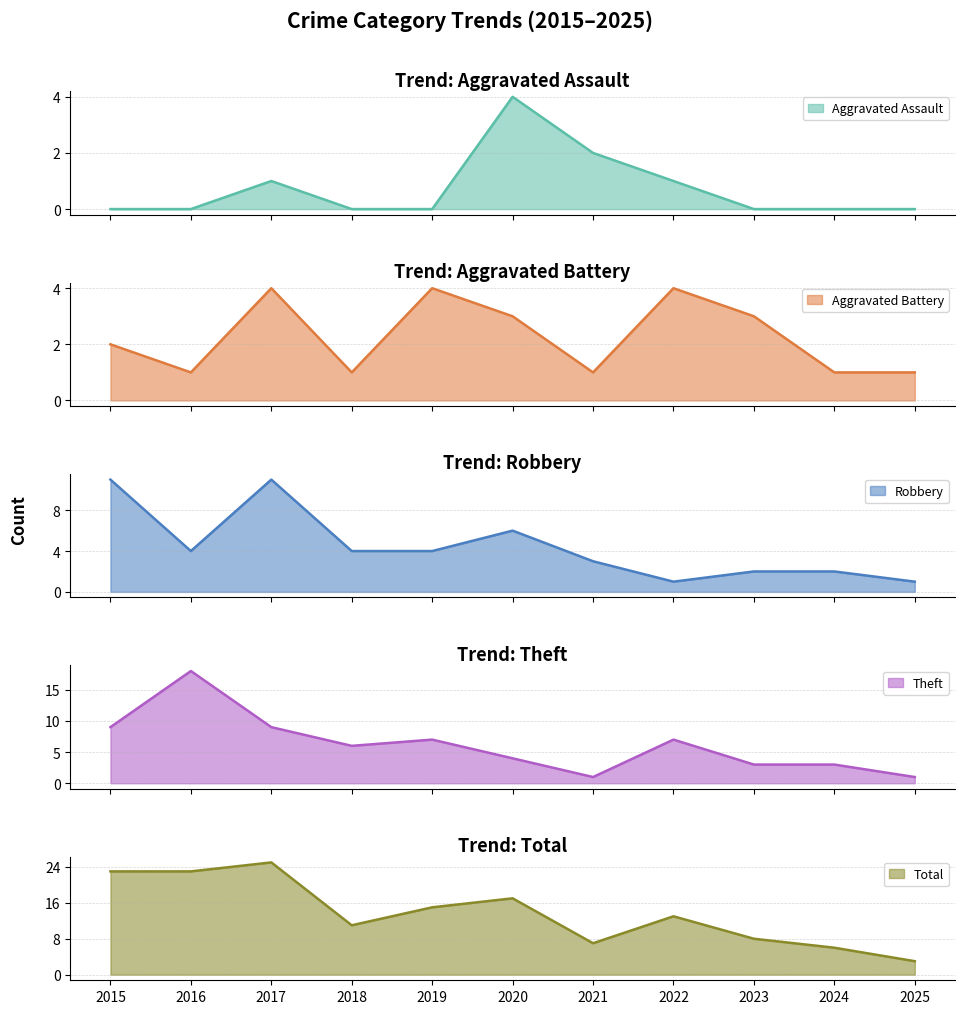

Where is Theft nearest to the value 9?

2015